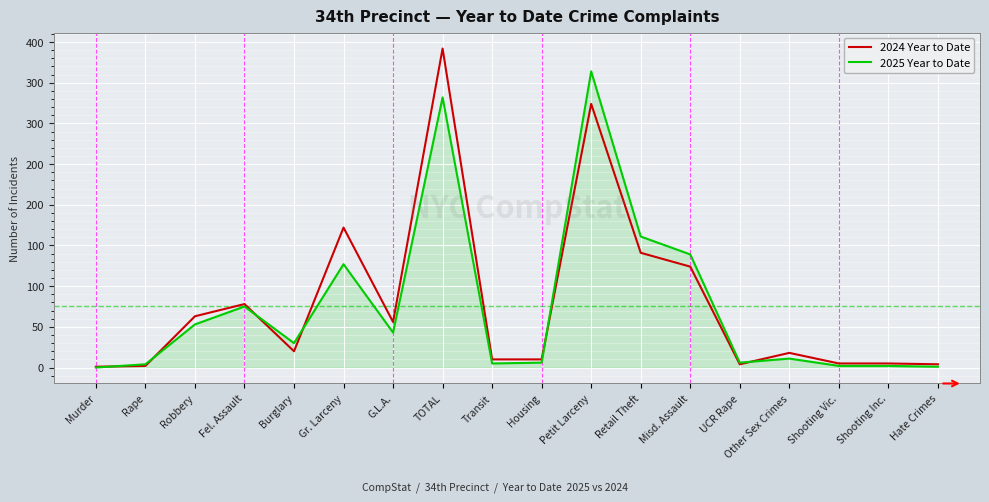

What is the greatest value displayed?

392